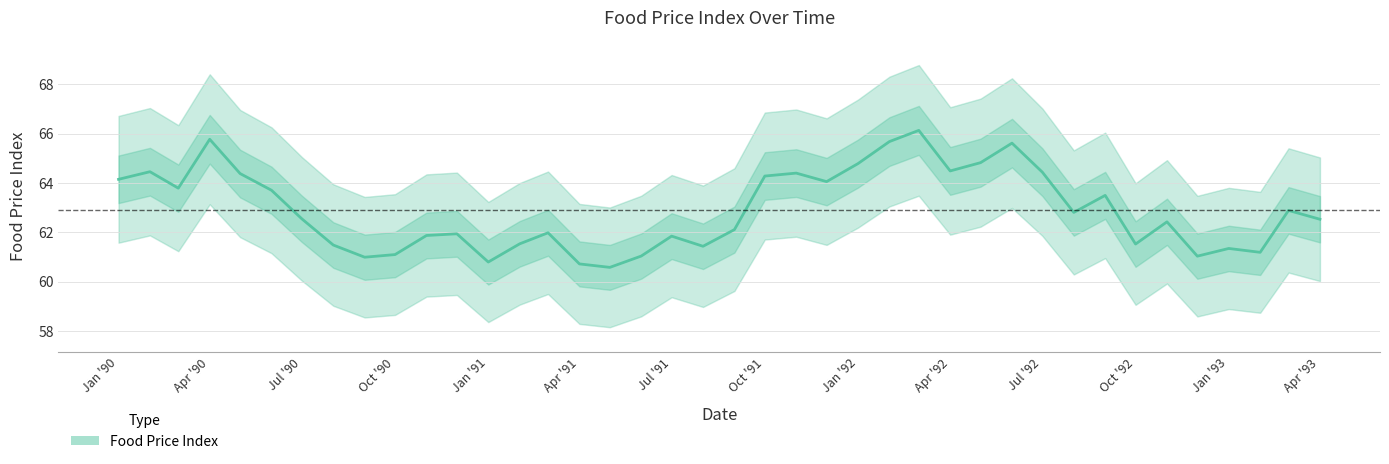

The chart shows a value of 44.1 at 23. True or false?

False